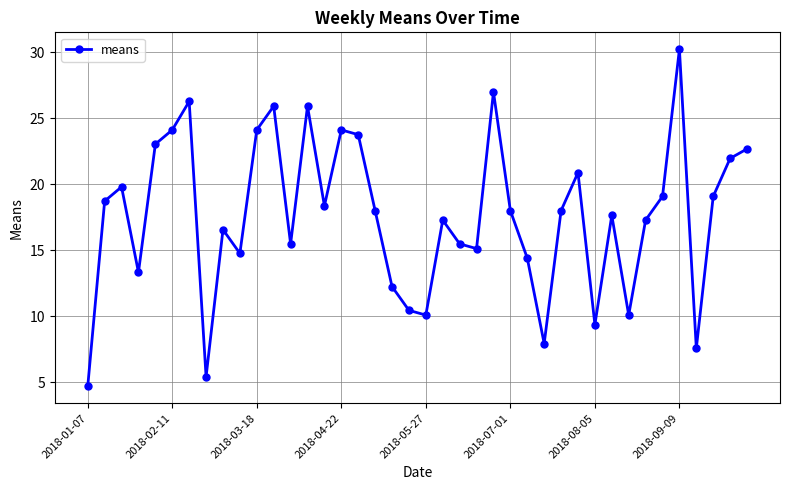

How many interior local valleys (lower than both neighbors) does the data have?

11